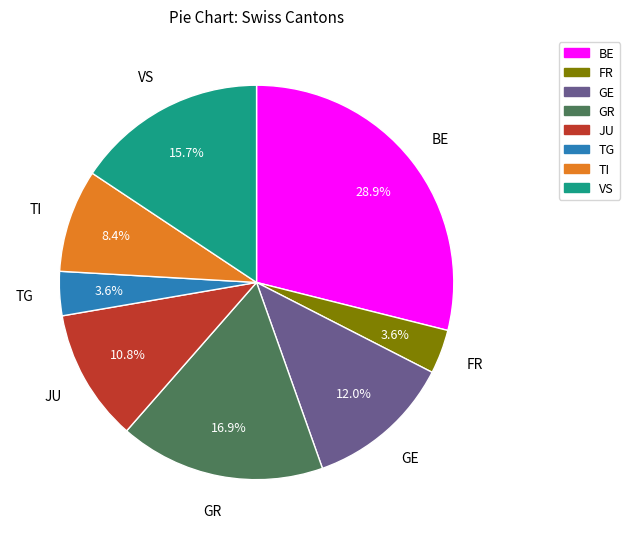

Is there a majority slice in this chart?

No